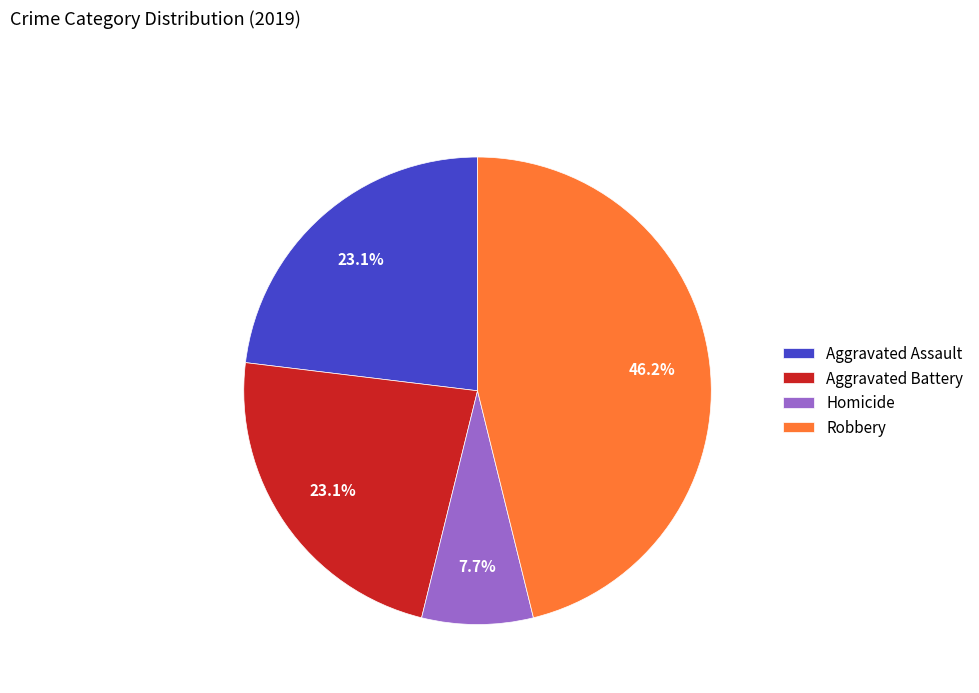

Which slice is the smallest?

Homicide